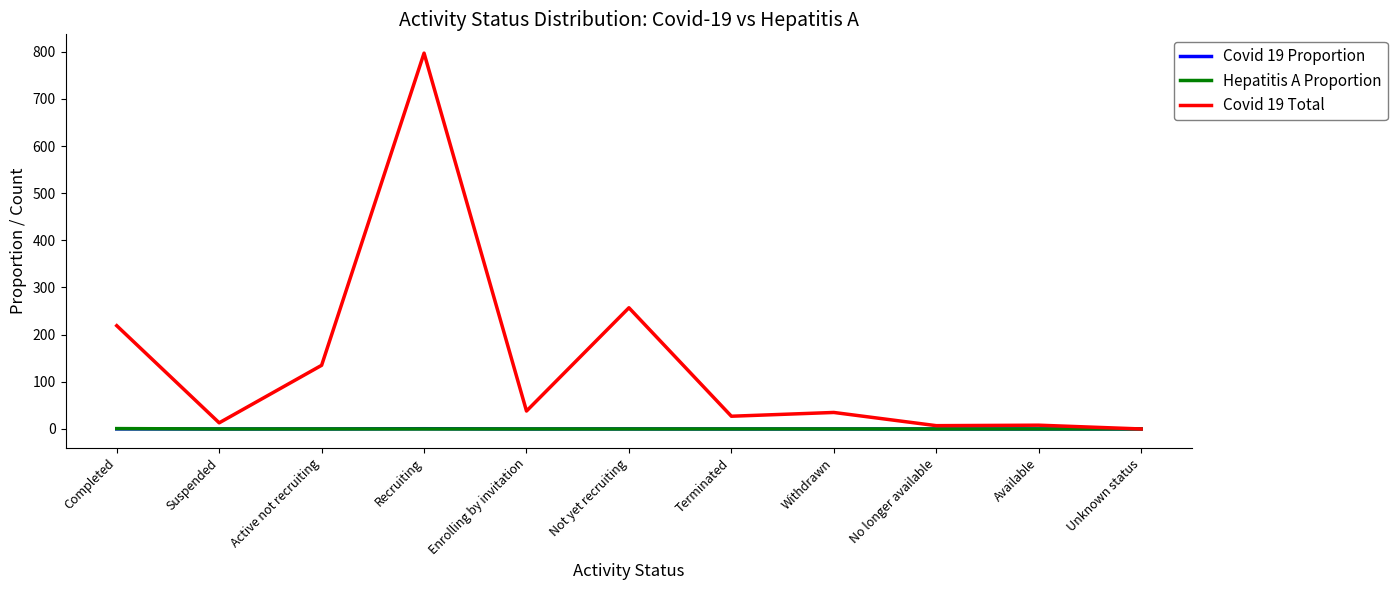

Which series has the largest total across all categories?

Covid 19 Total